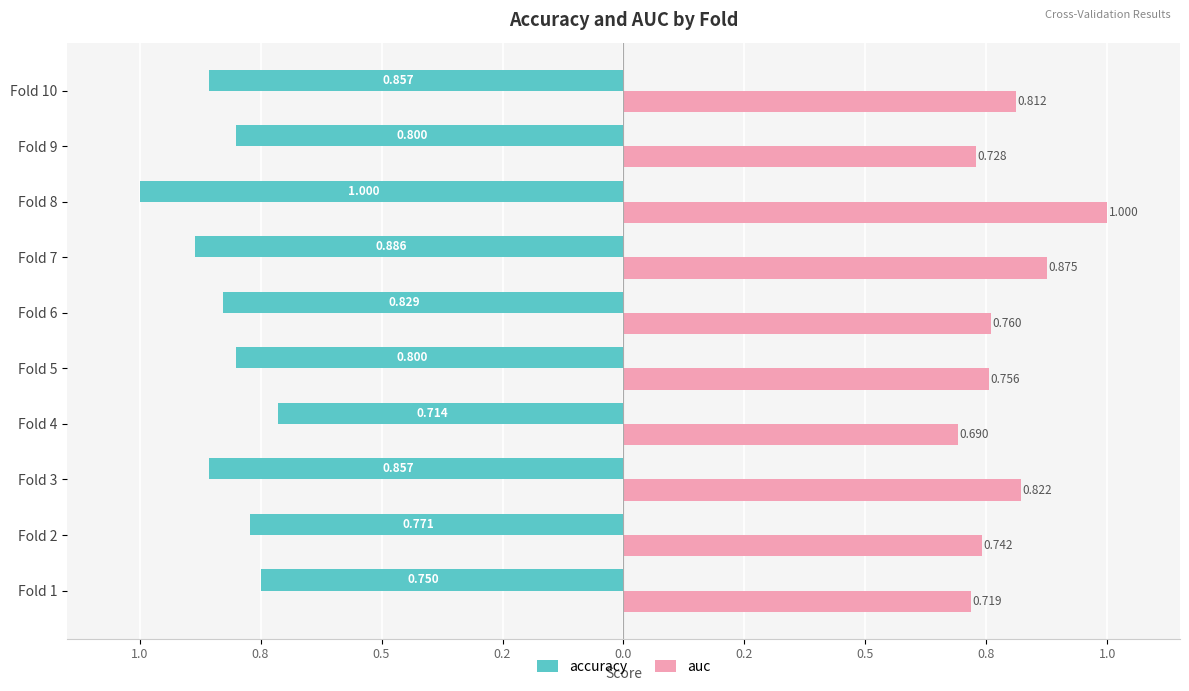

What are all the series names shown in the legend?

accuracy, auc